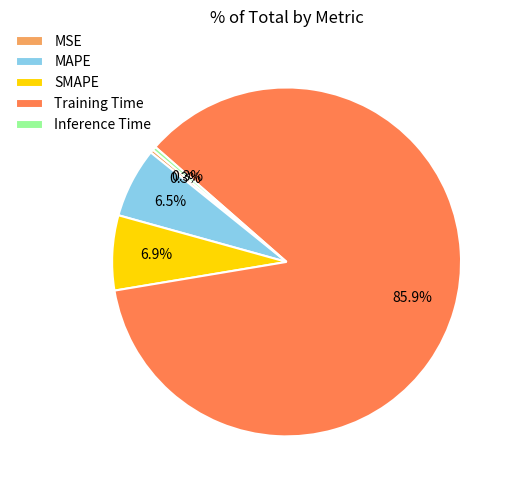

To the nearest percent, what is the combined percentage of Training Time and Inference Time?

86%